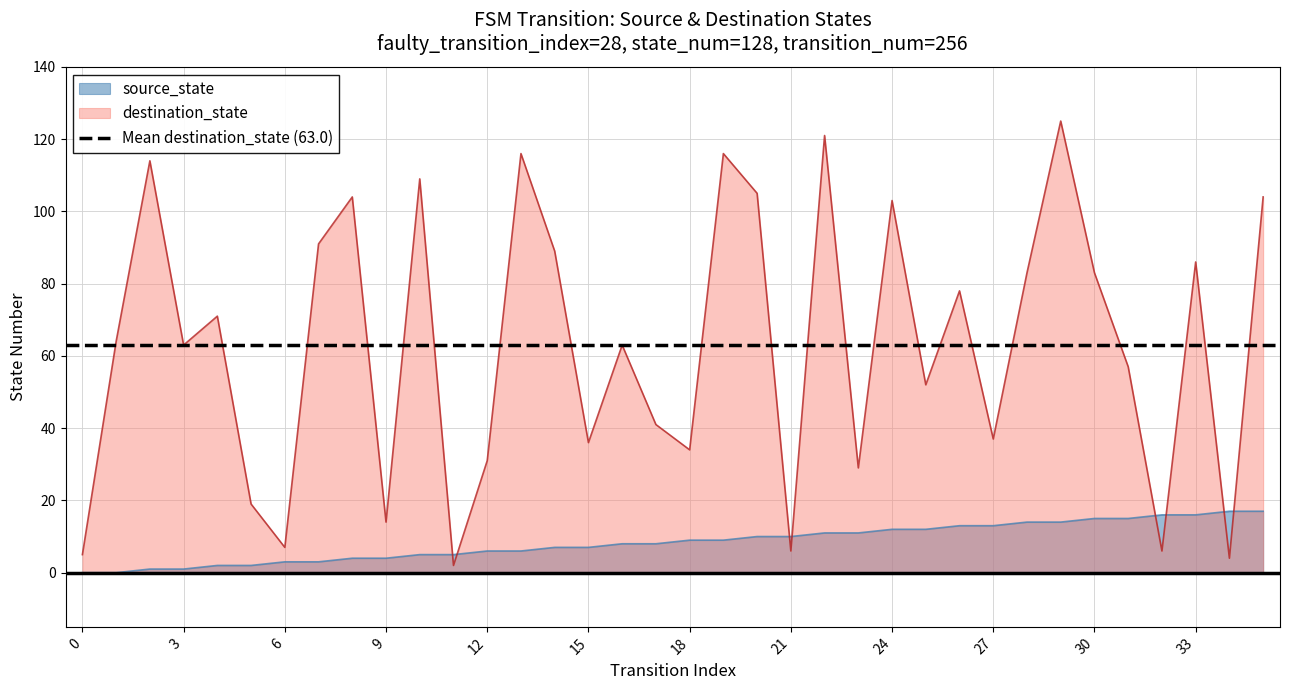

How many interior local valleys does the destination_state series have?

12